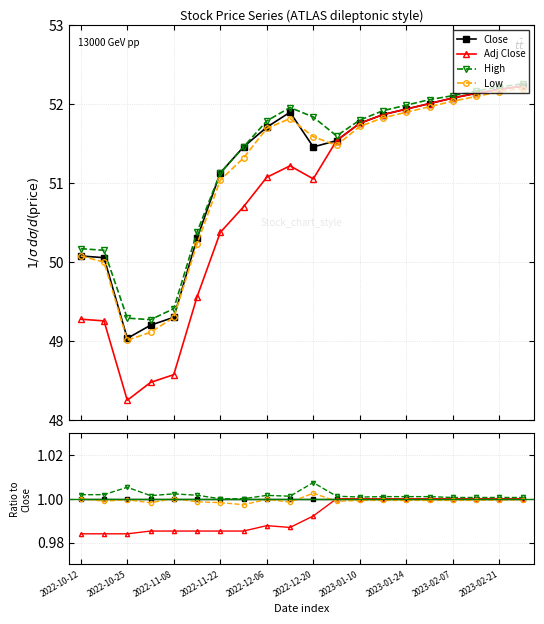

What are all the series names shown in the legend?

Close, Adj Close, High, Low